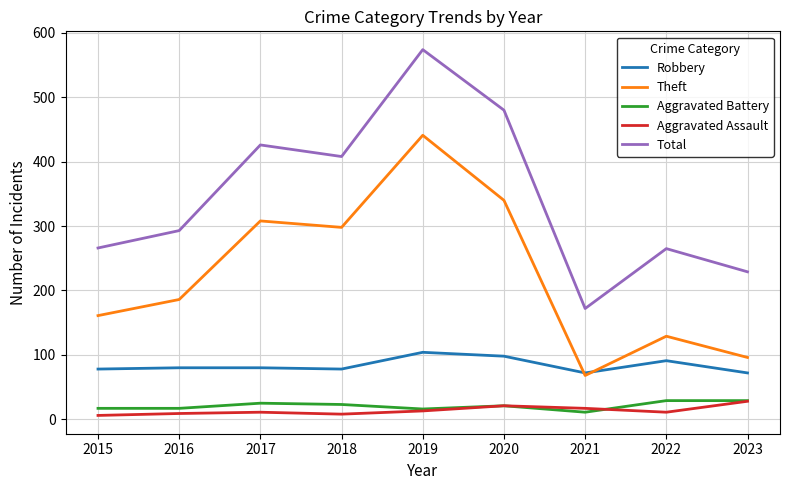

What are all the series names shown in the legend?

Robbery, Theft, Aggravated Battery, Aggravated Assault, Total